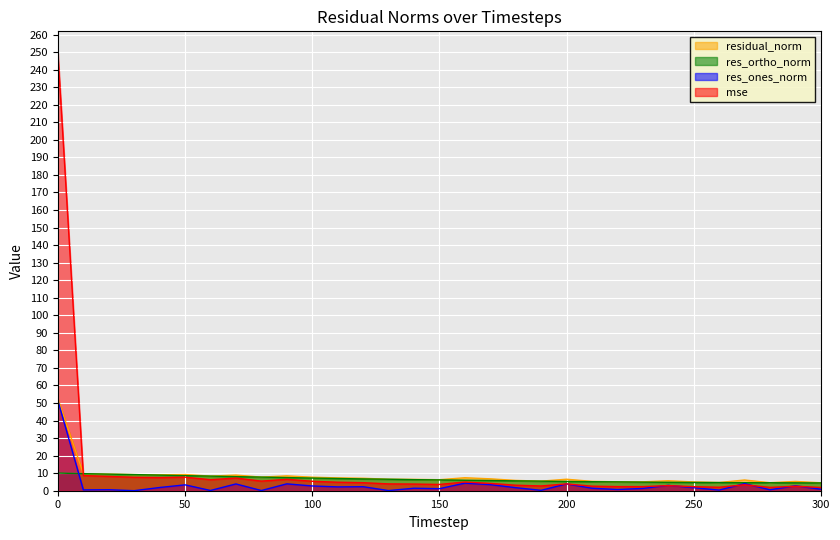

The mse series shows 2.9 at 240. True or false?

True